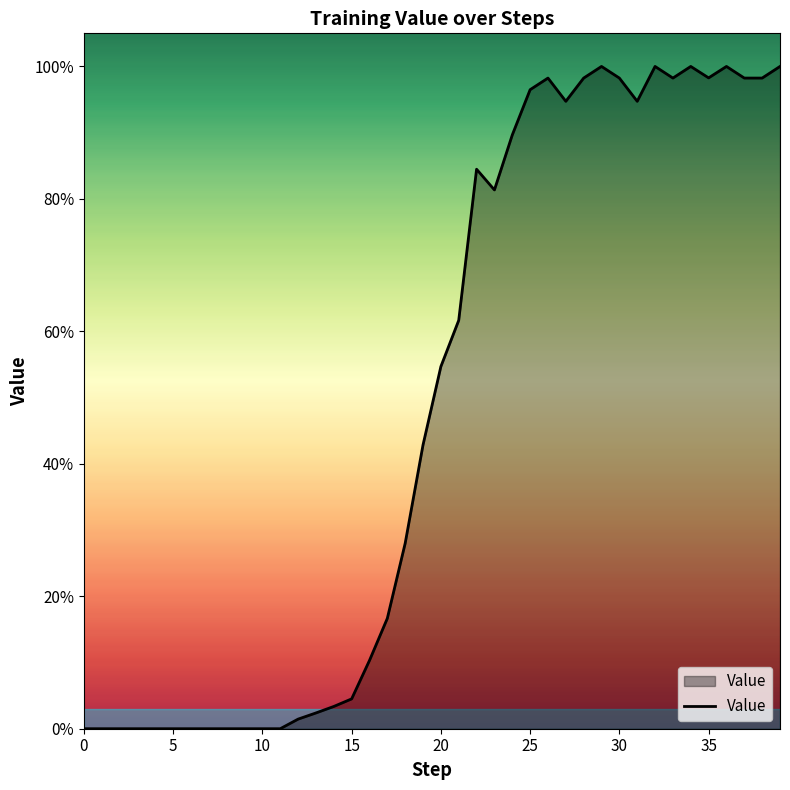

What is the sum of all values?

19.6